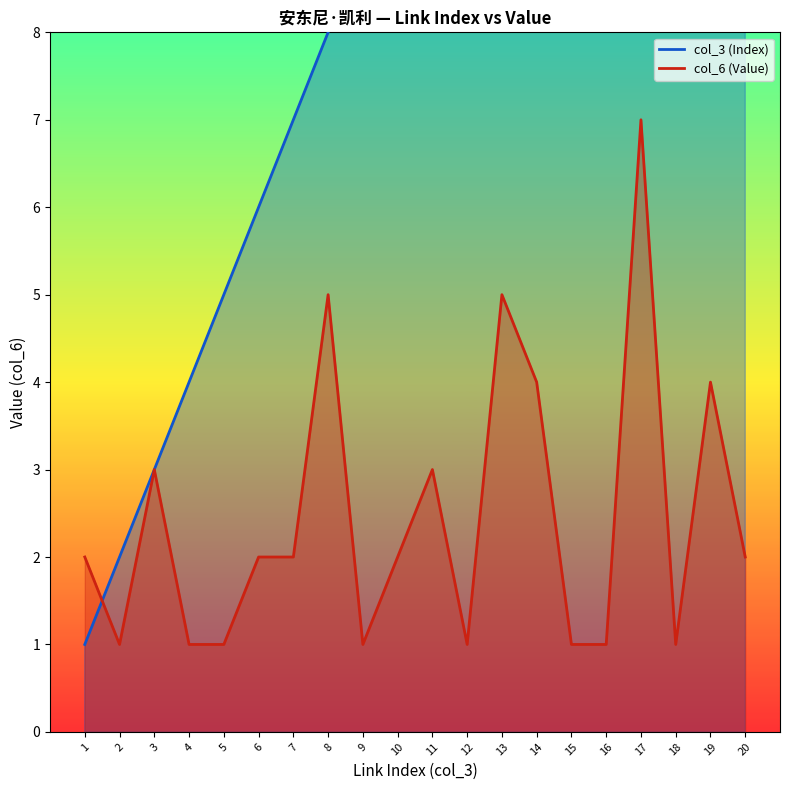

What is the difference between the second highest and second lowest values in the col_3 (Index) series?

17